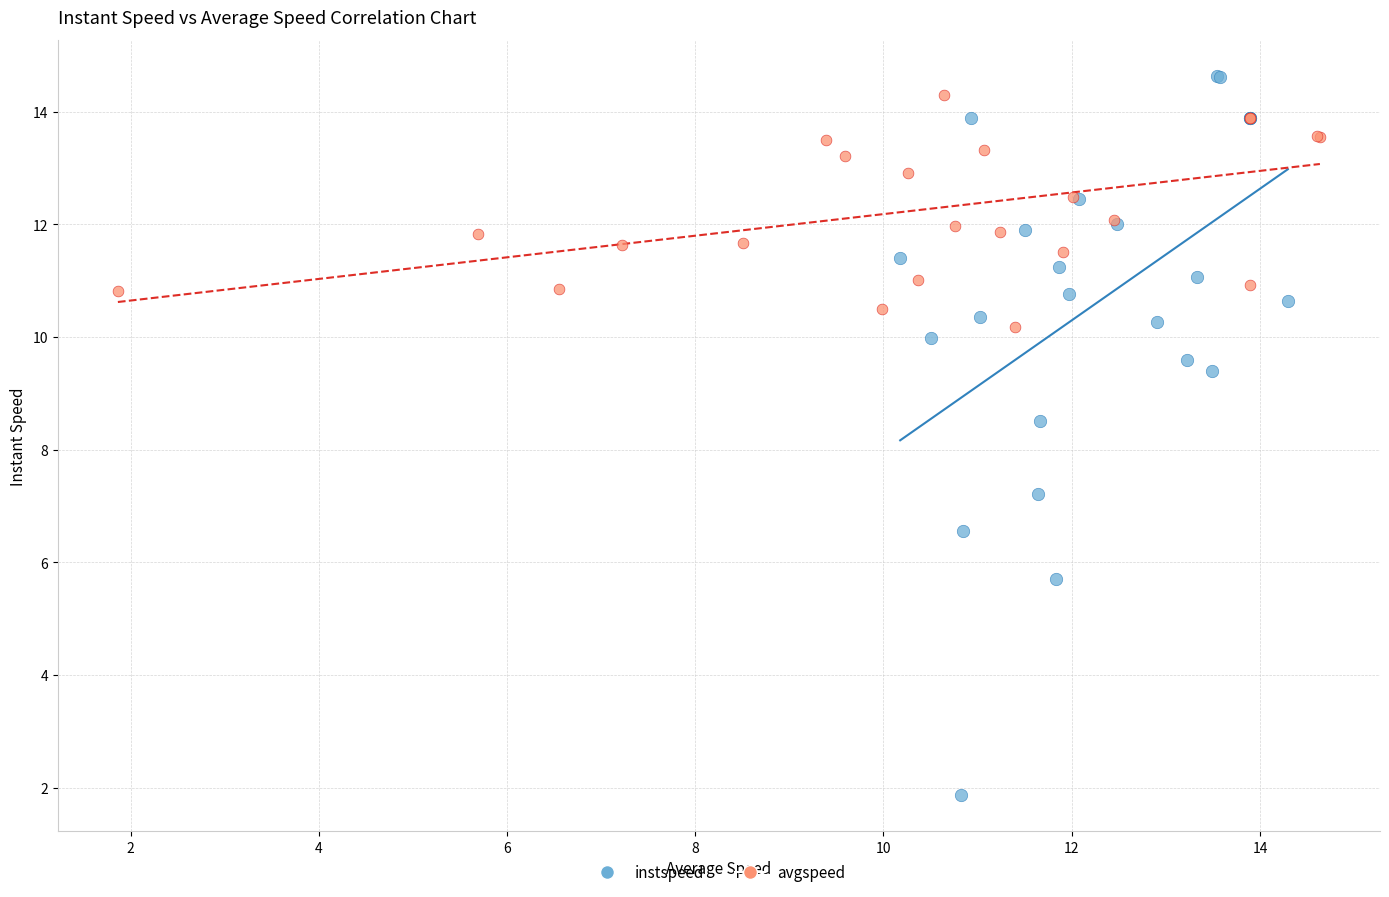

Which series has the largest Y range (max minus min)?

instspeed